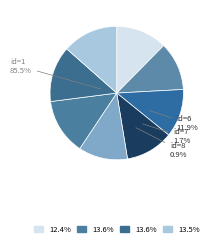

What is the smallest slice in the pie chart?

4